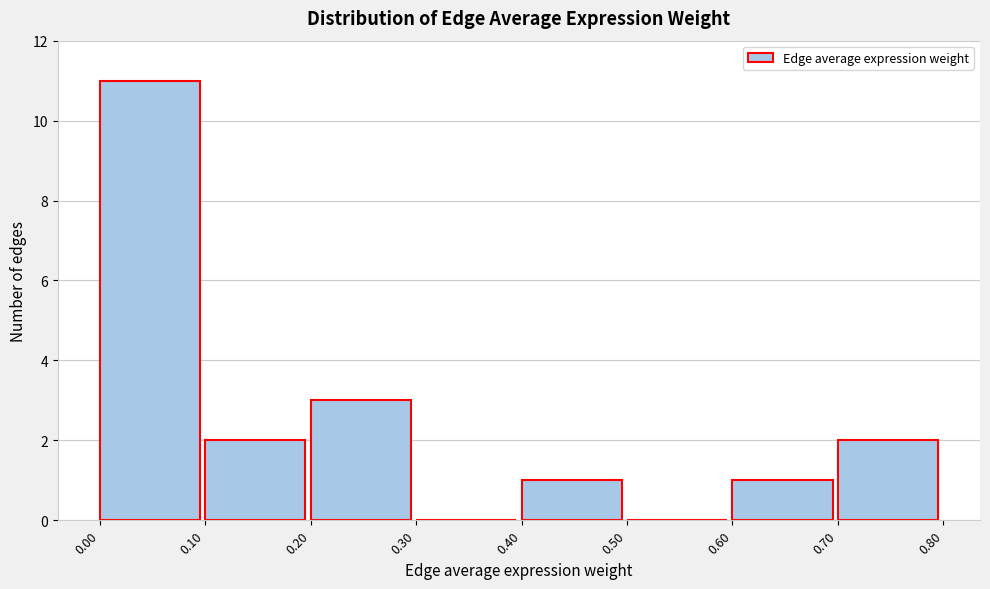

Reading left to right, list every bar in this chart as the range it spans on the x-axis followed by its height. The values are not printed on the chart, so give them approximately, as read against the axis.

0.00 to 0.10: 11
0.10 to 0.20: 2
0.20 to 0.30: 3
0.30 to 0.40: 0
0.40 to 0.50: 1
0.50 to 0.60: 0
0.60 to 0.70: 1
0.70 to 0.80: 2